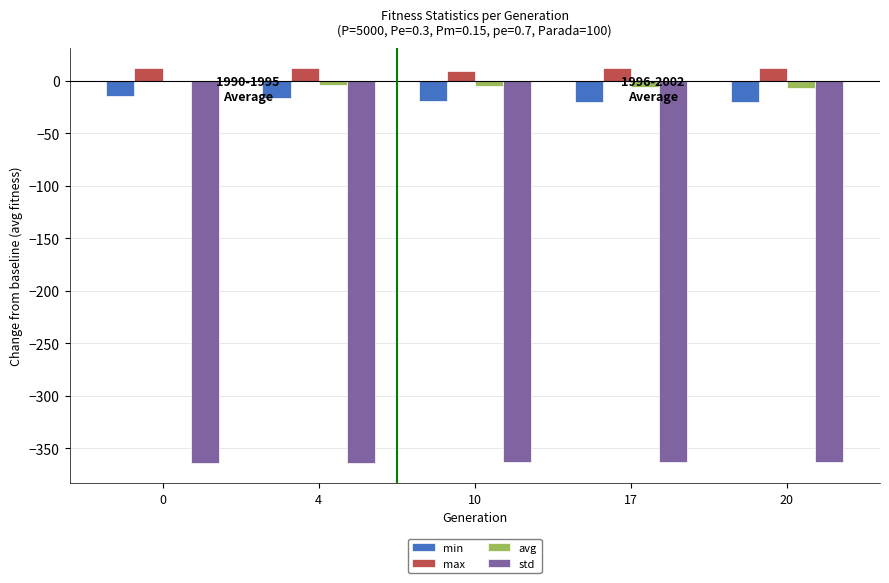

The min series shows -20.8 at 20. True or false?

True